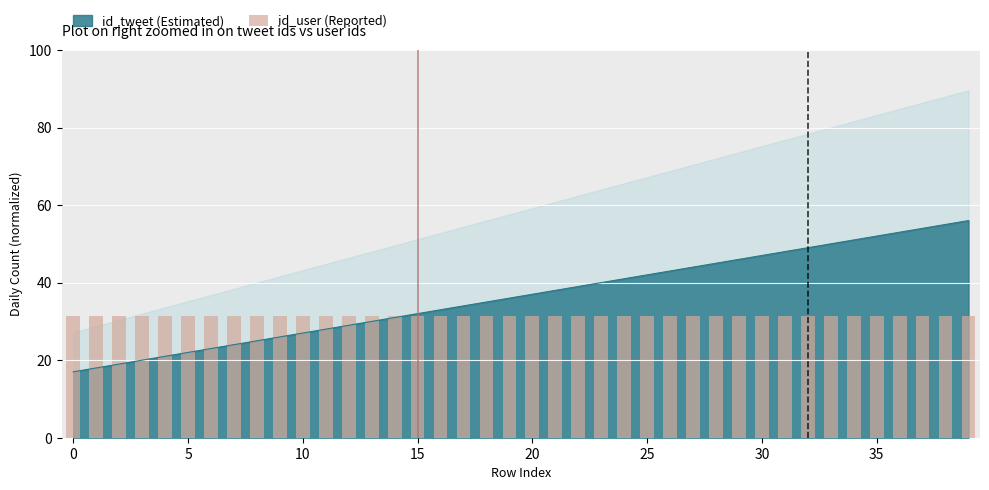

Where does the data first go above 37?

21